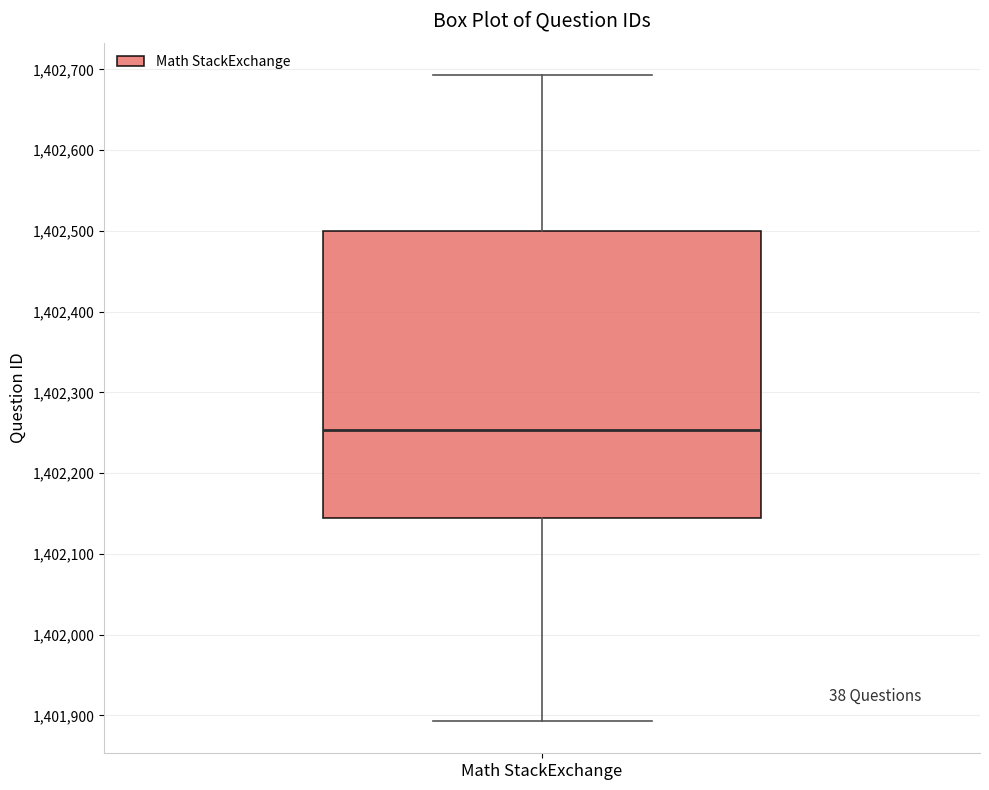

Transcribe this box plot: give where the median line is, the range the box spans, and where the two whiskers end, as read against the y-axis. The values are not printed on the chart, so give them approximately, as read against the axis.

median 1402250, box 1402140 to 1402500, whiskers 1401890 to 1402690